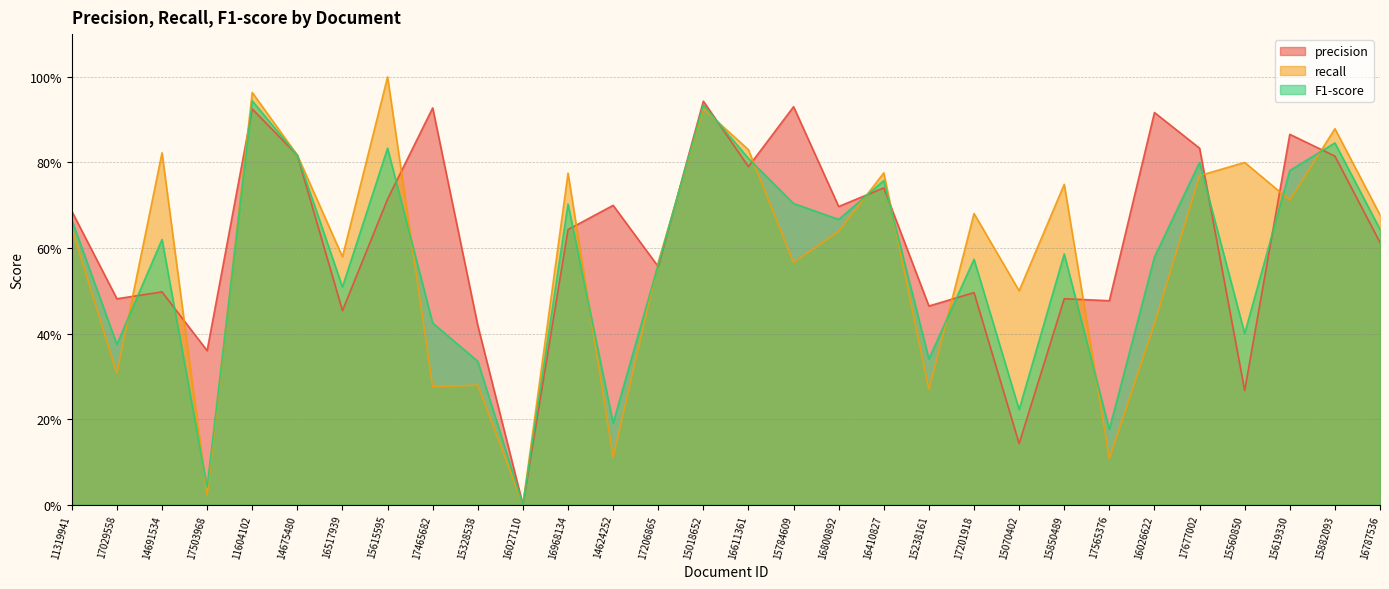

What is the label of the 27th point from the left?

15560850